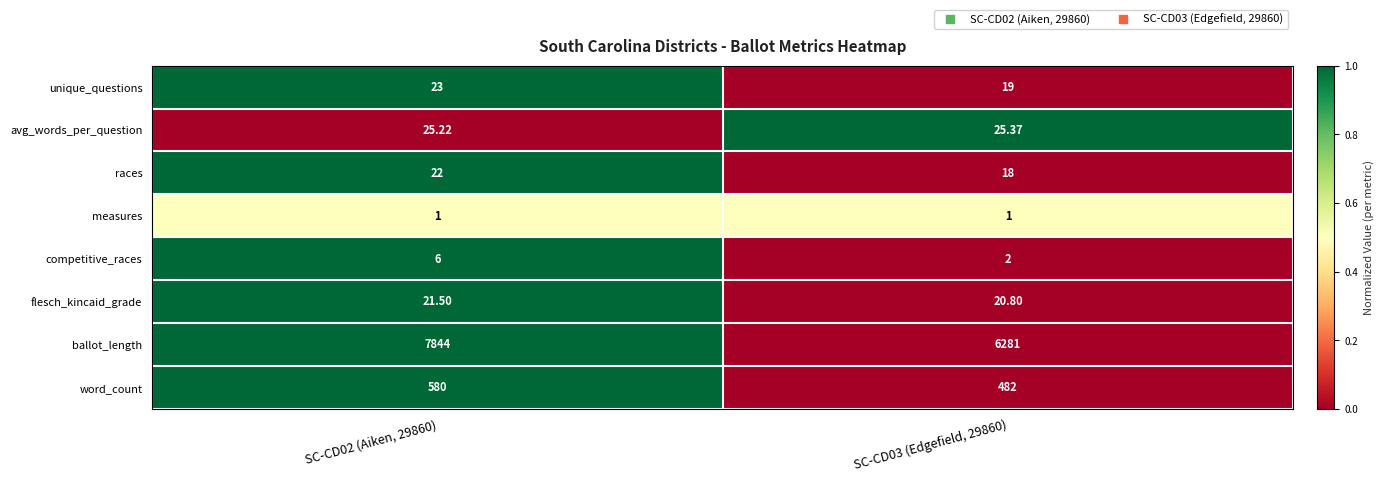

How many series are shown in this chart?

8